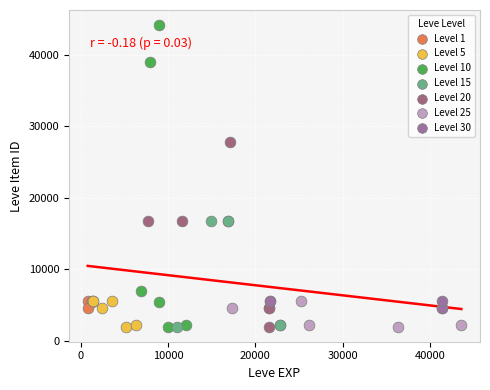

Which series reaches the maximum Y coordinate?

Level 10